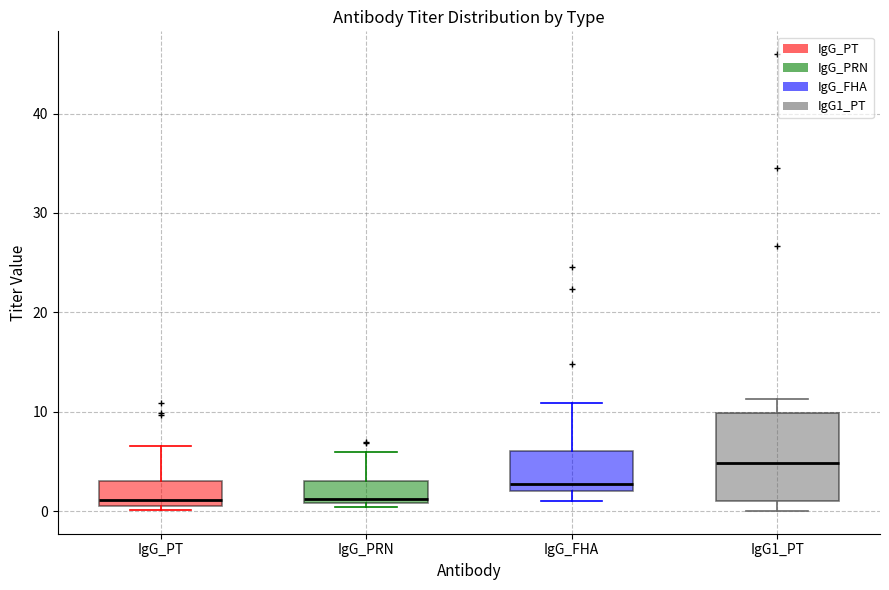

Reading left to right, transcribe this box plot: for each box, give where its median line is, the range the box spans, and where its two whiskers end, as read against the y-axis. The values are not printed on the chart, so give them approximately, as read against the axis.

IgG_PT: median 1, box 0 to 3, whiskers 0 (just below the box's lower edge) to 7
IgG_PRN: median 1 (just above the box's lower edge), box 1 to 3, whiskers 0 to 6
IgG_FHA: median 3, box 2 to 6, whiskers 1 to 11
IgG1_PT: median 5, box 1 to 10, whiskers 0 to 11